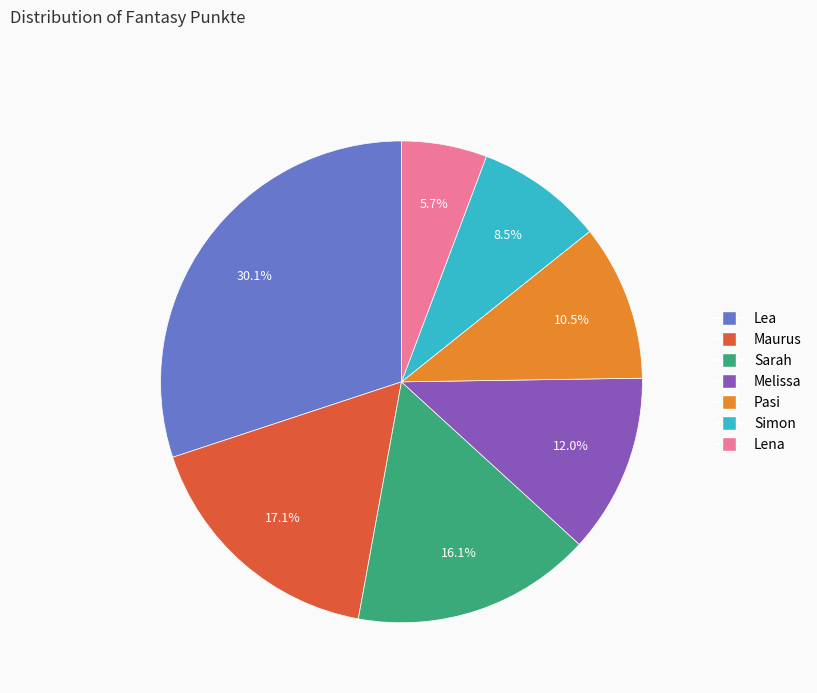

How many segments does this pie chart have?

7